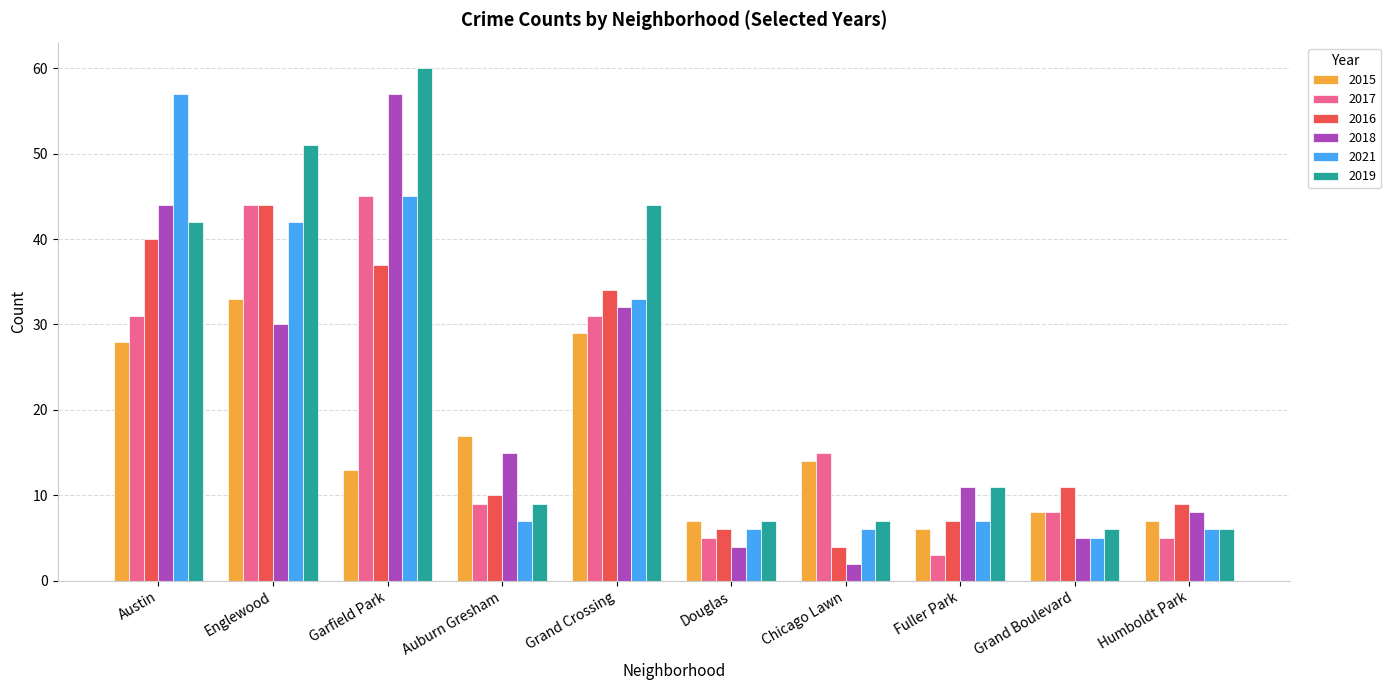

What is the difference between the maximum and minimum values in the 2016 series?

40